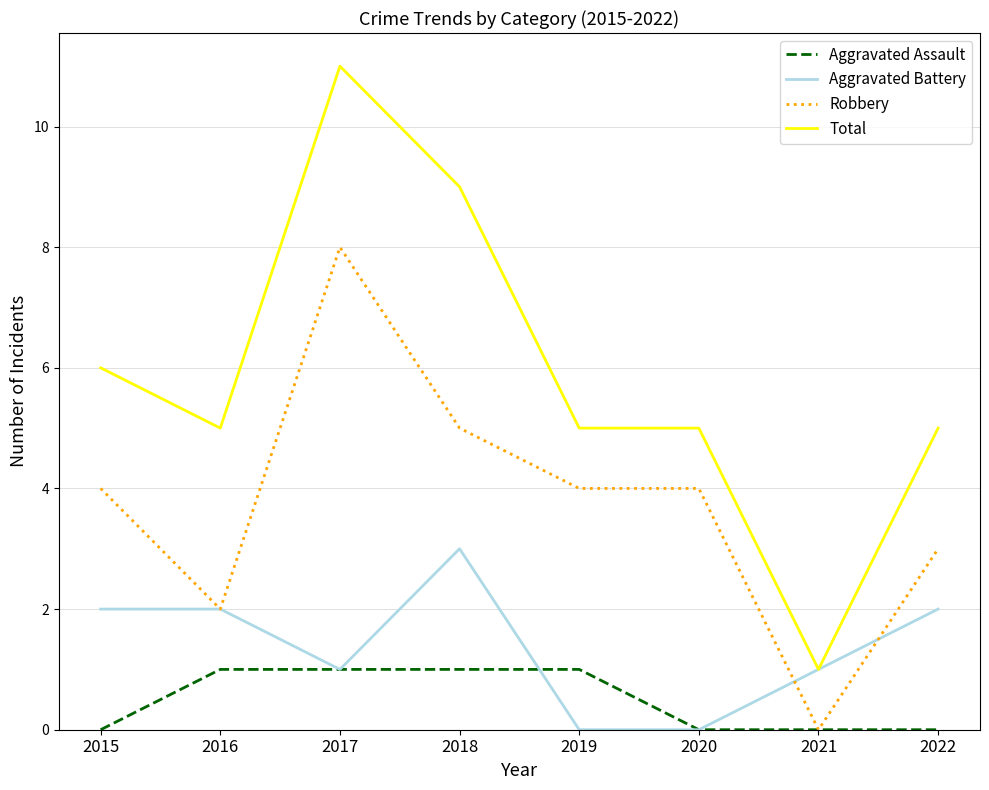

What is the maximum value for Aggravated Battery?

3